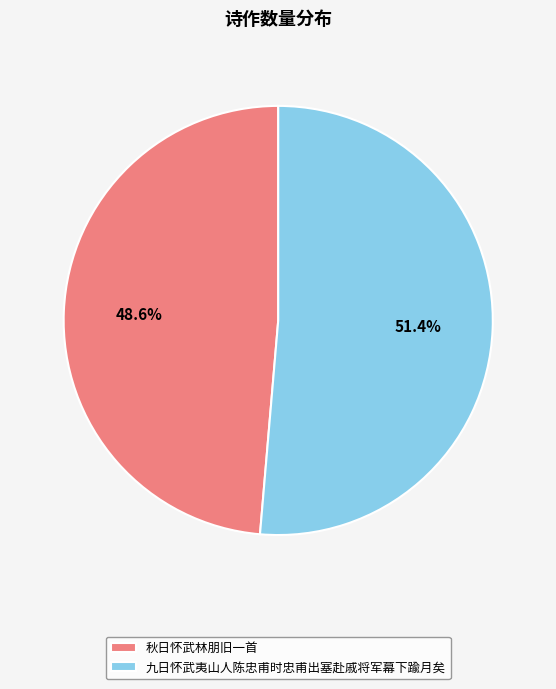

What is the largest slice in the pie chart?

九日怀武夷山人陈忠甫时忠甫出塞赴戚将军幕下踰月矣